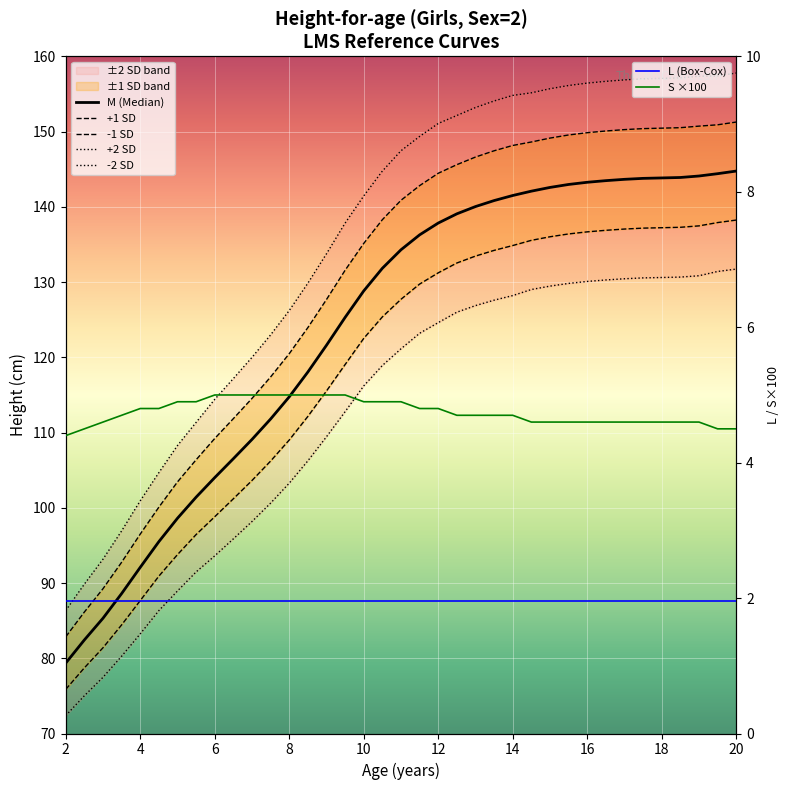

The S series shows 7.9 at 2.5. True or false?

False